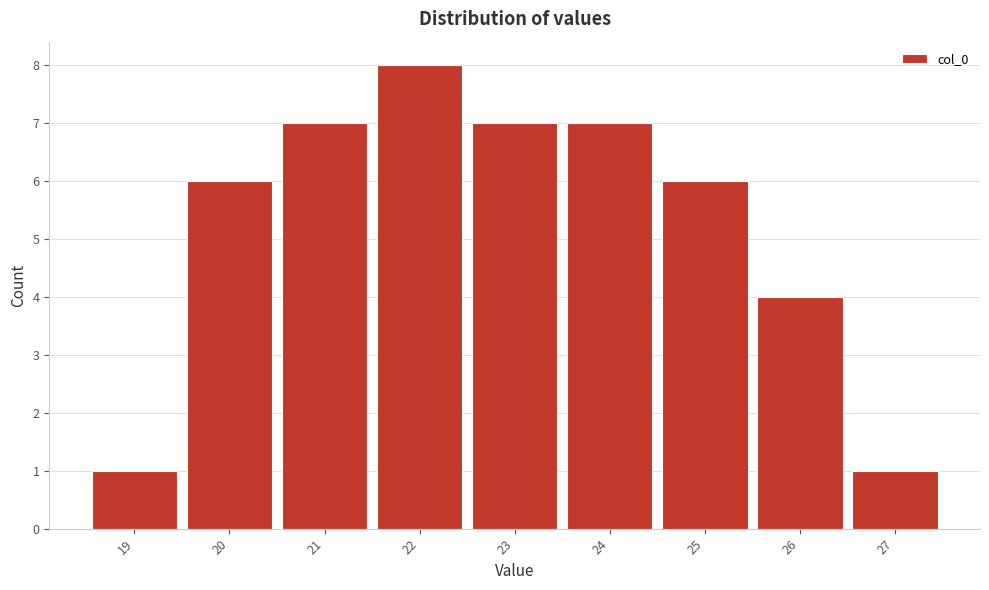

Reading left to right, list every bar in this chart as the range it spans on the x-axis followed by its height. The values are not printed on the chart, so give them approximately, as read against the axis.

18.5 to 19.5: 1
19.5 to 20.5: 6
20.5 to 21.5: 7
21.5 to 22.5: 8
22.5 to 23.5: 7
23.5 to 24.5: 7
24.5 to 25.5: 6
25.5 to 26.5: 4
26.5 to 27.5: 1